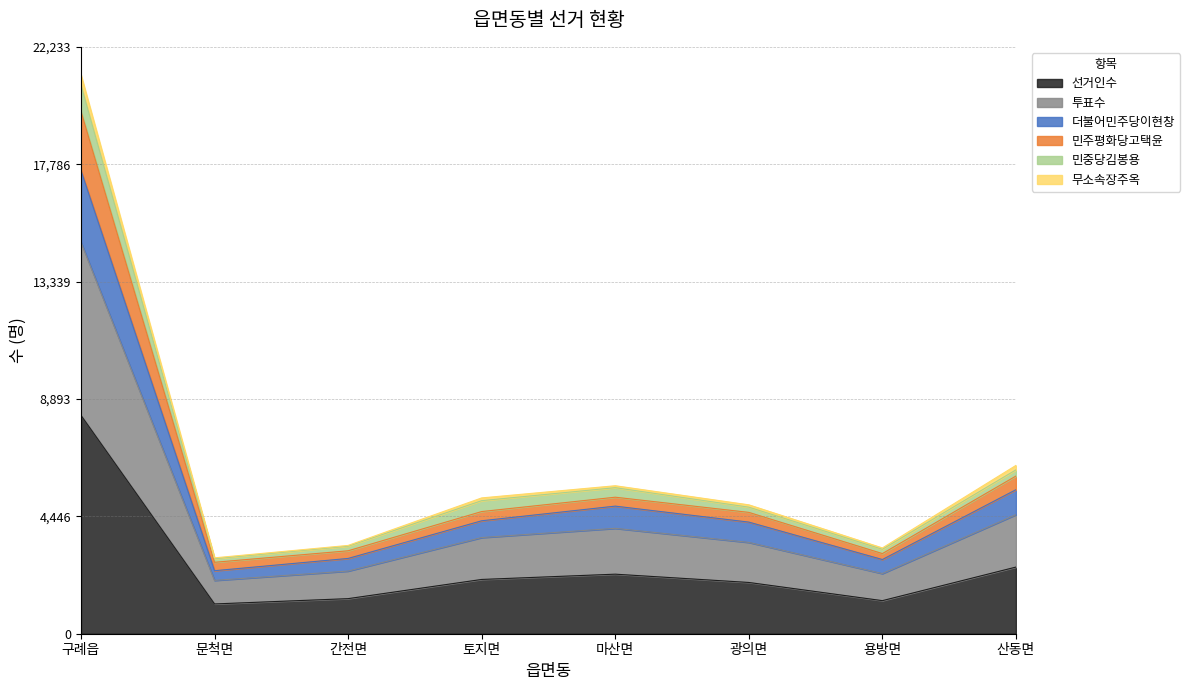

Is the value of 민주평화당고택윤 at 산동면 greater than the value of 선거인수 at 구례읍?

No